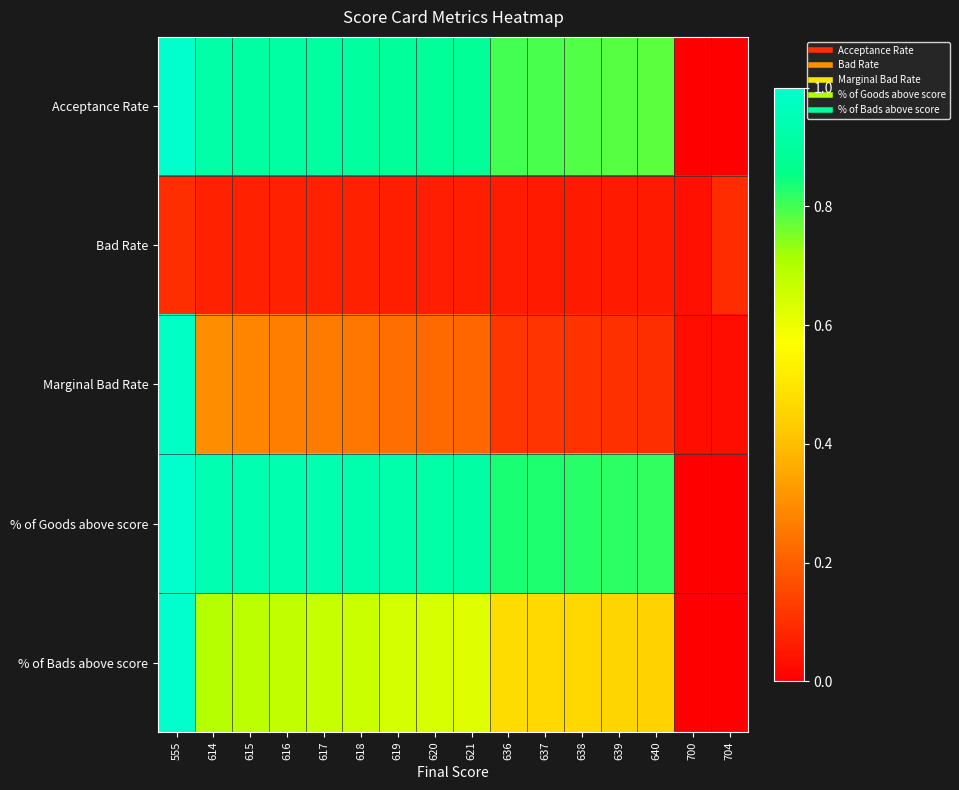

Reading left to right, list all the values displayed in this chart.

Acceptance Rate: 555=1.0	614=0.9	615=0.9	616=0.9	617=0.9	618=0.9	619=0.9	620=0.9	621=0.9	636=0.8	637=0.8	638=0.8	639=0.8	640=0.8	700=0.0	704=0.0
Bad Rate: 555=0.1	614=0.1	615=0.1	616=0.1	617=0.1	618=0.1	619=0.1	620=0.1	621=0.1	636=0.1	637=0.1	638=0.1	639=0.1	640=0.1	700=0.0	704=0.1
Marginal Bad Rate: 555=1.0	614=0.3	615=0.3	616=0.3	617=0.3	618=0.2	619=0.2	620=0.2	621=0.2	636=0.1	637=0.1	638=0.1	639=0.1	640=0.1	700=0.0	704=0.0
% of Goods above score: 555=1.0	614=0.9	615=0.9	616=0.9	617=0.9	618=0.9	619=0.9	620=0.9	621=0.9	636=0.8	637=0.8	638=0.8	639=0.8	640=0.8	700=0.0	704=0.0
% of Bads above score: 555=1.0	614=0.7	615=0.7	616=0.7	617=0.7	618=0.7	619=0.6	620=0.6	621=0.6	636=0.5	637=0.5	638=0.5	639=0.5	640=0.4	700=0.0	704=0.0